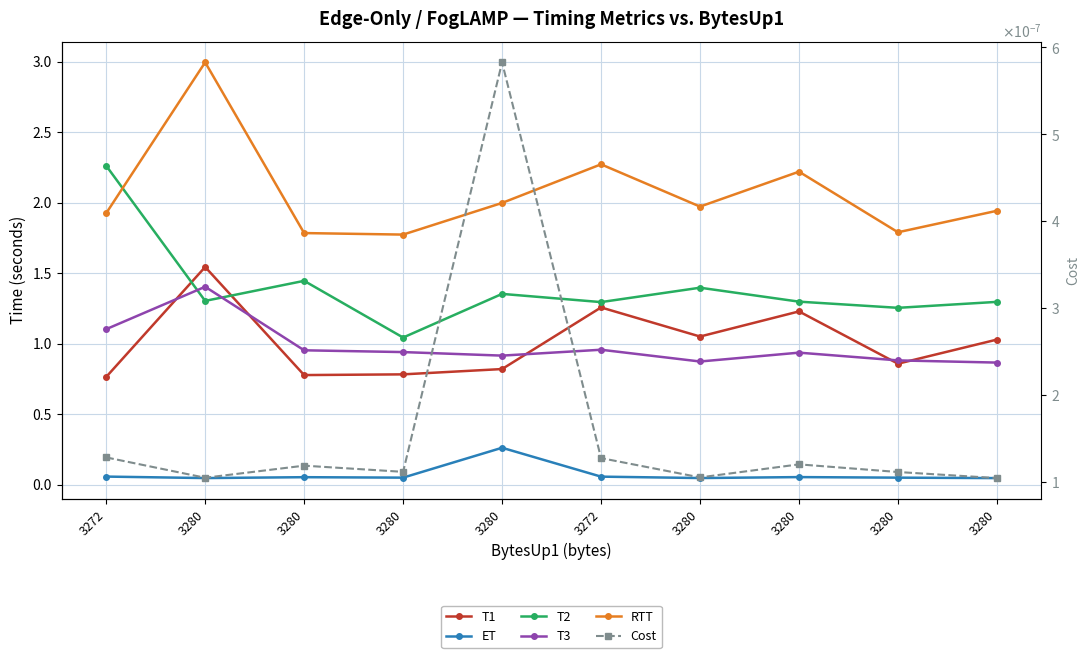

What is the greatest value displayed?

3.0